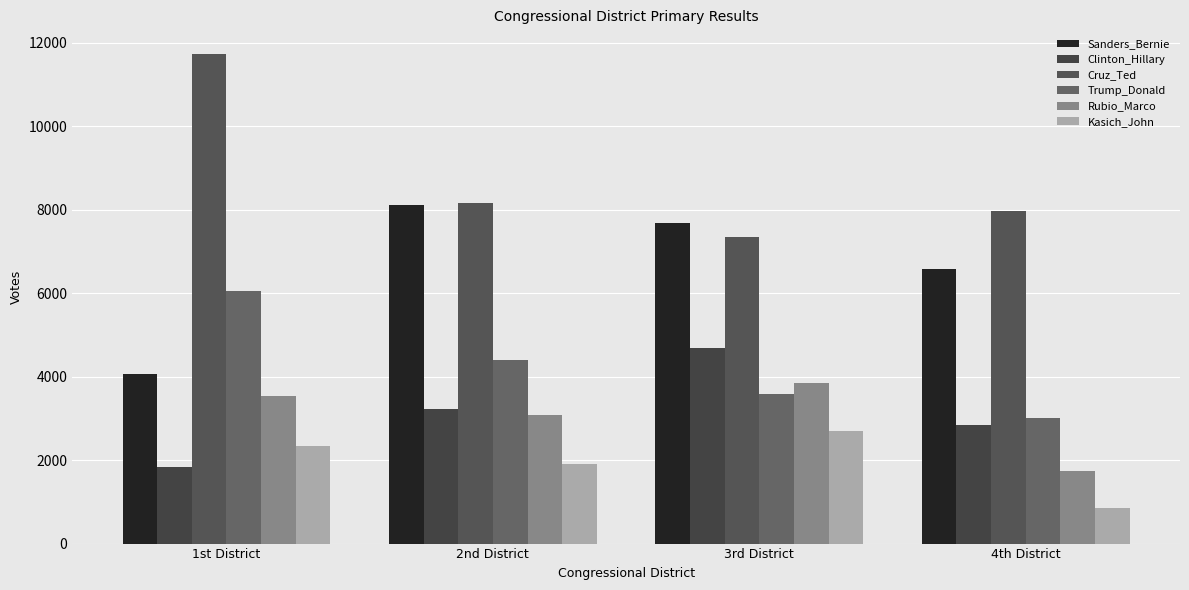

What is the minimum value shown in the chart?

849